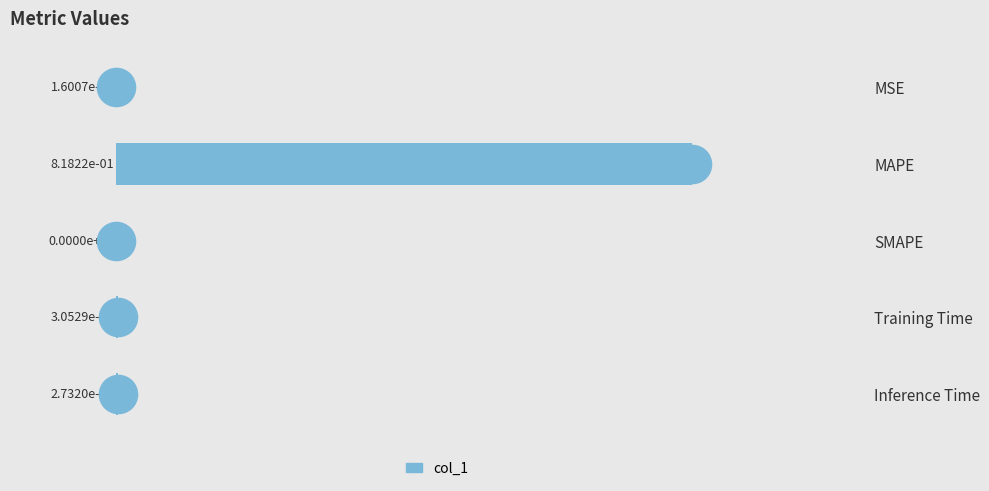

What is the change in value from MAPE to Training Time?

-0.8